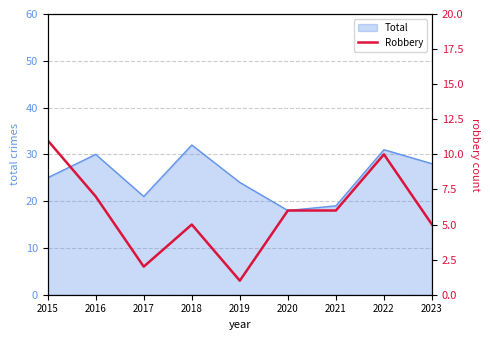

Is it true that the value at 2021 is 6?

True